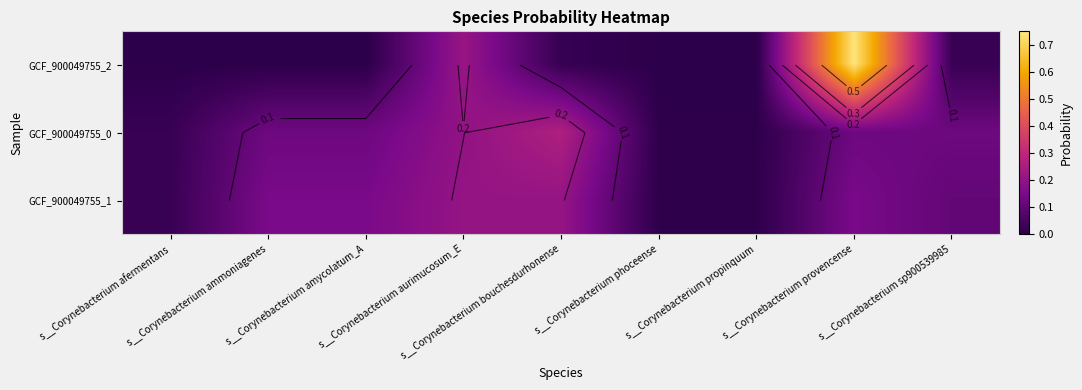

What is the difference between the GCF_900049755_1 values at s__Corynebacterium sp900539985 and s__Corynebacterium propinquum?

0.1